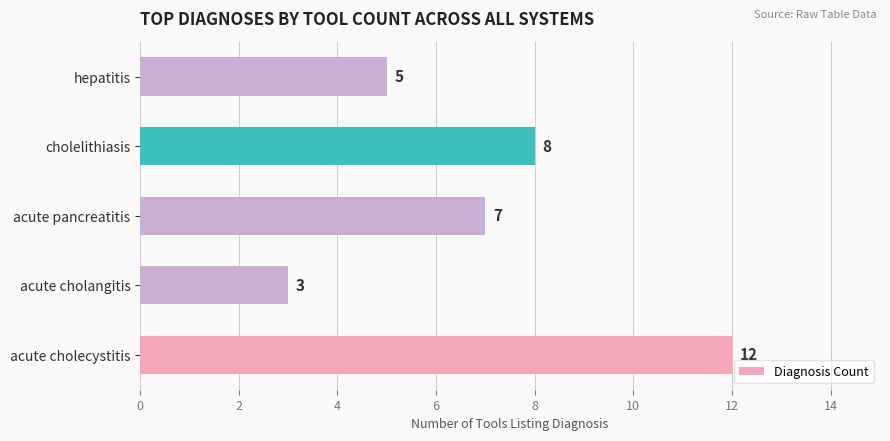

Is it true that the value at acute pancreatitis is 7?

True